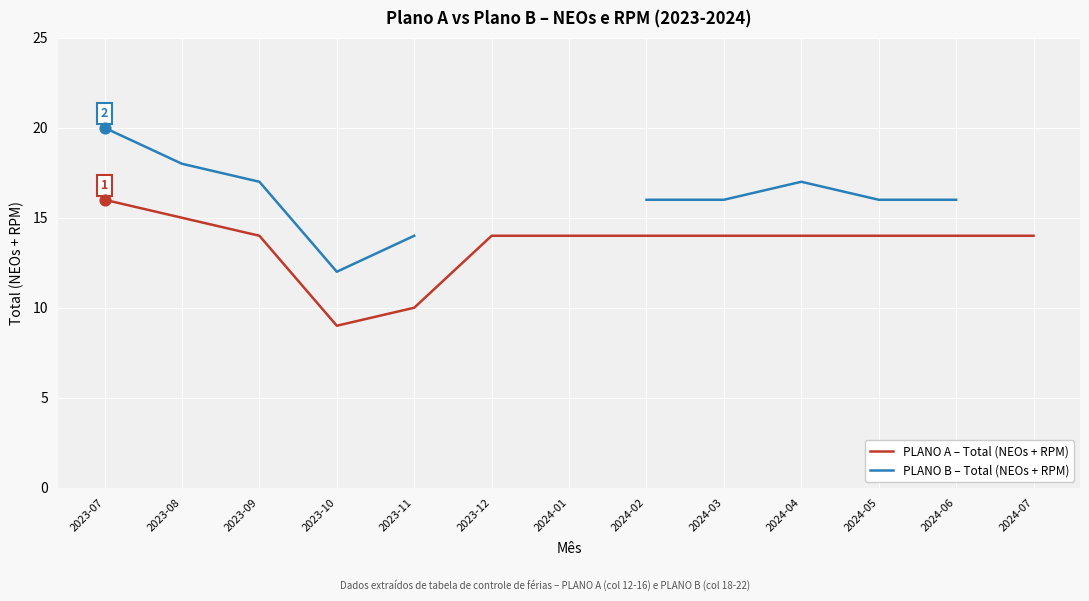

What are all the series names shown in the legend?

PLANO A – Total (NEOs + RPM), PLANO B – Total (NEOs + RPM)